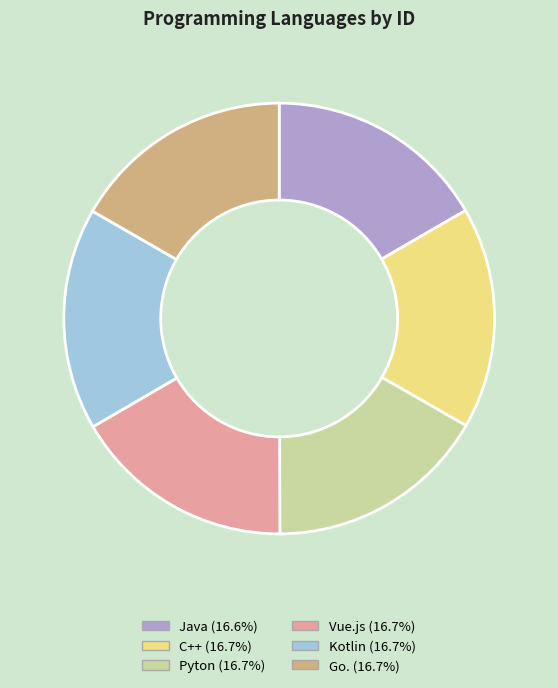

Combined, do Vue.js and Go. account for over 50%?

No